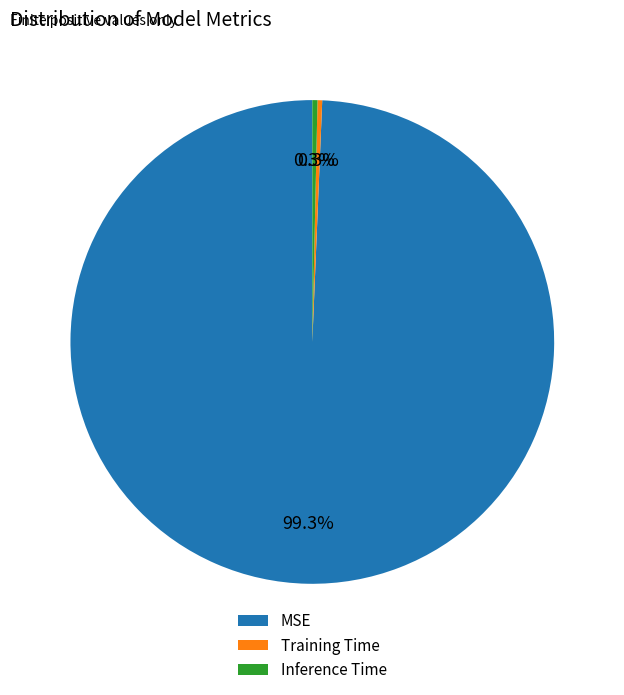

Is there any slice that represents more than half of the pie?

Yes